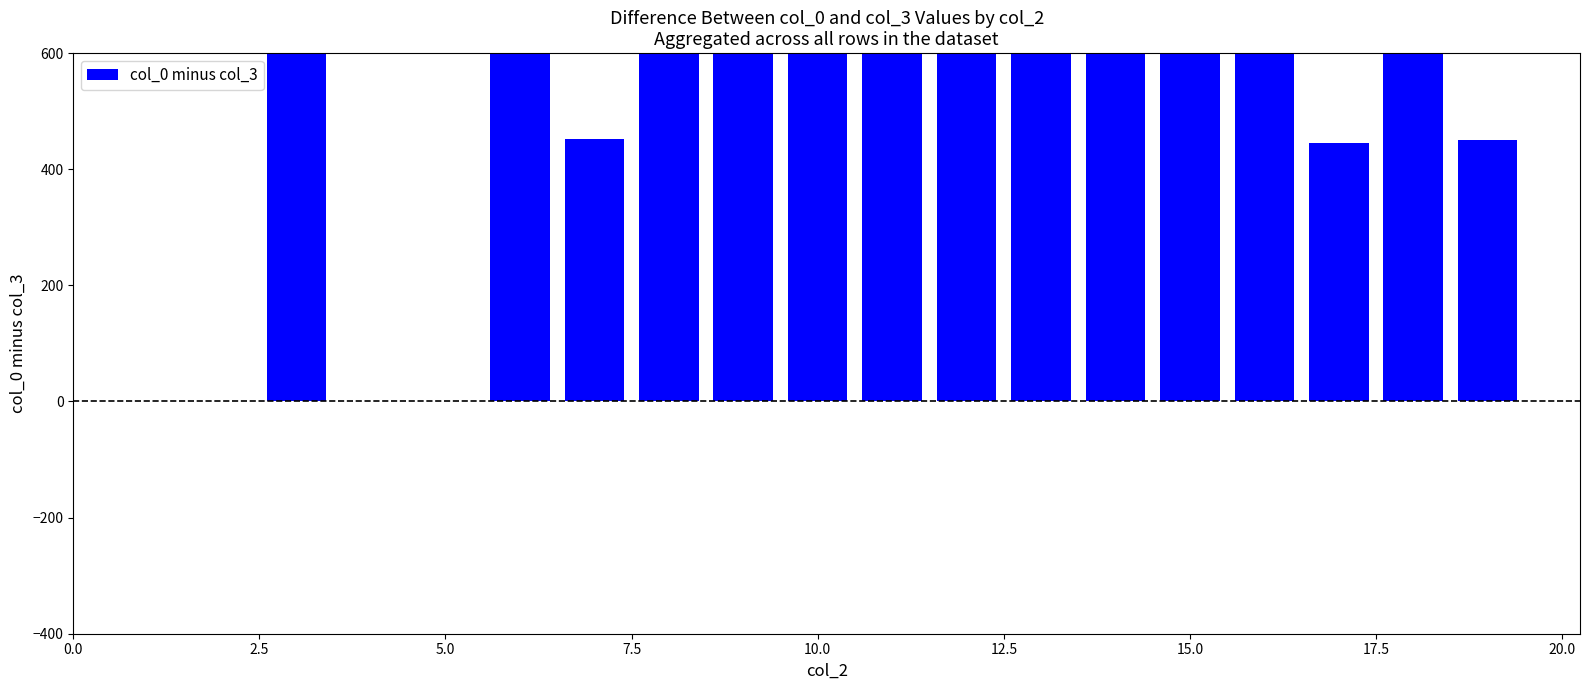

What is the sum of the values at 10 and 17.5?

3173